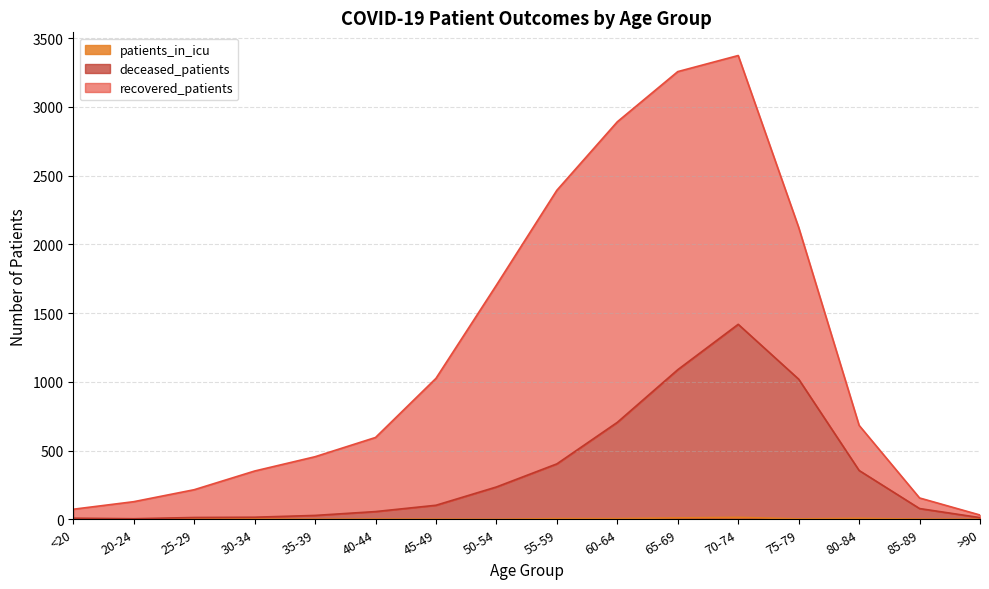

Does the chart have visible grid lines?

Yes